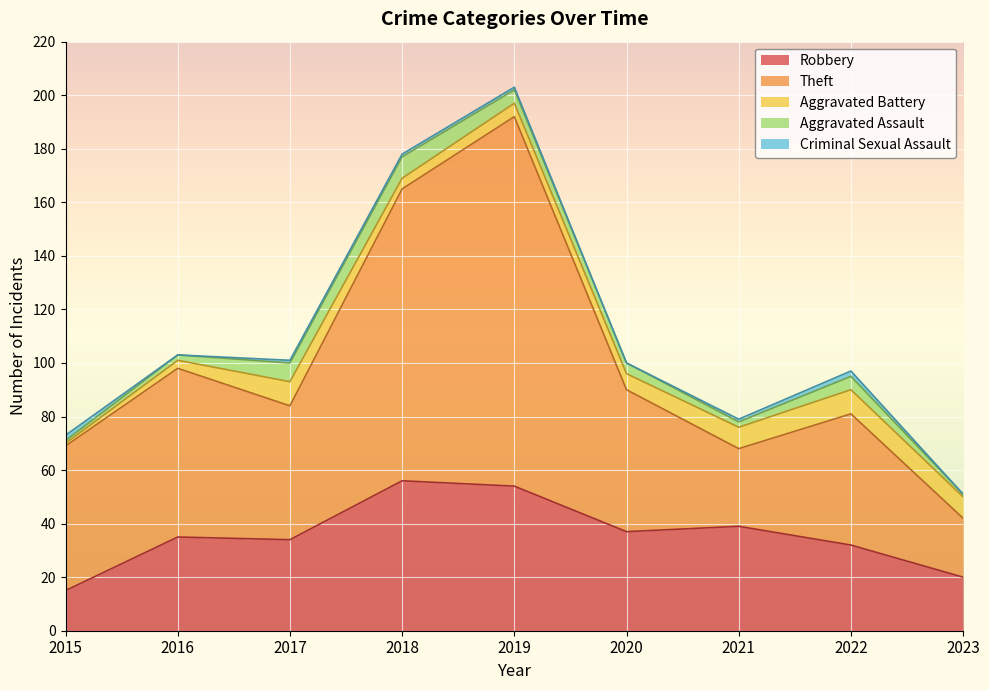

Where is the first local maximum for Criminal Sexual Assault?

2022